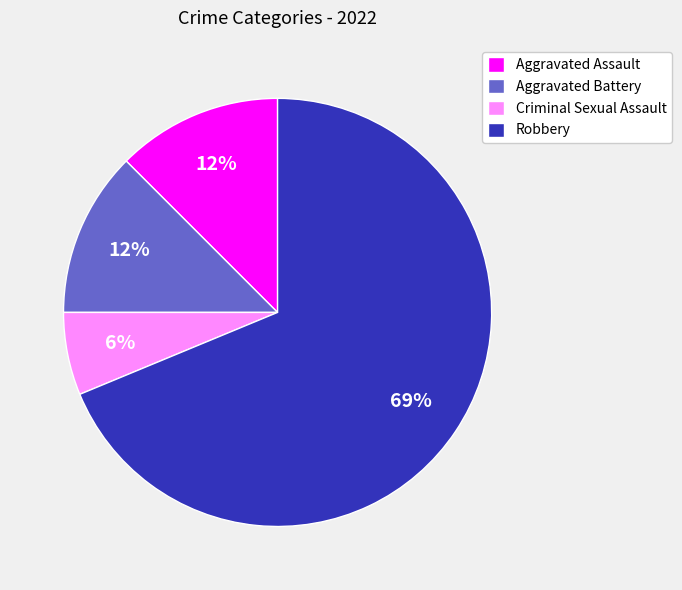

Is it true that Aggravated Battery is 23% of the pie?

False